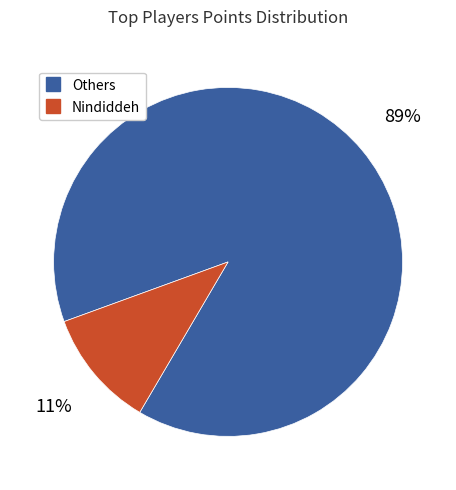

To the nearest percent, what is the average slice percentage?

50%